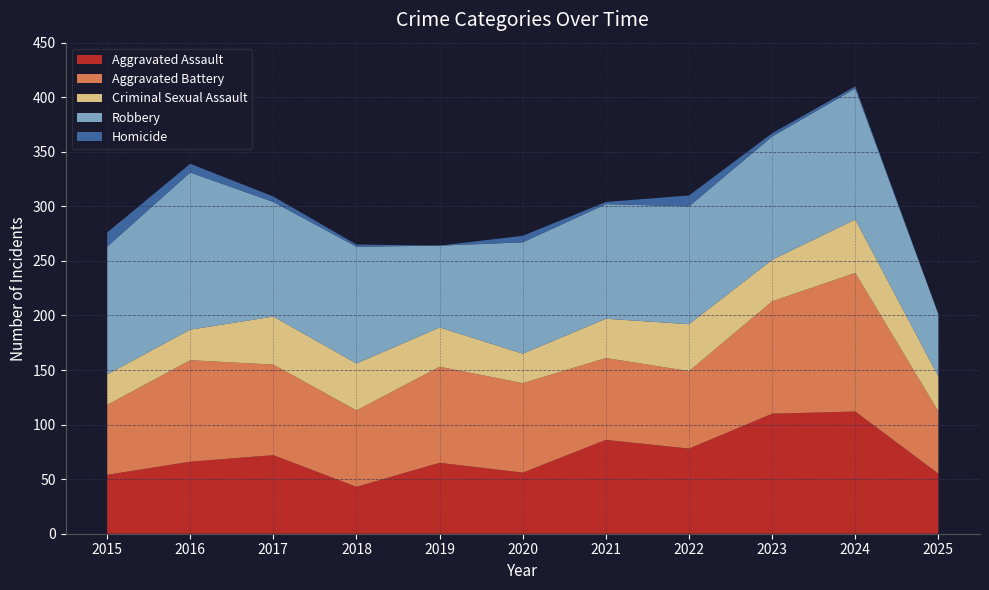

Reading left to right, extract all data points from this chart.

Aggravated Assault: 54	66	72	43	65	56	86	78	110	112	55
Aggravated Battery: 64	93	83	70	88	82	75	71	103	127	57
Criminal Sexual Assault: 28	28	44	43	36	27	36	43	38	49	32
Robbery: 117	144	105	107	75	102	105	108	113	120	57
Homicide: 13	8	5	2	0	6	2	10	3	2	0